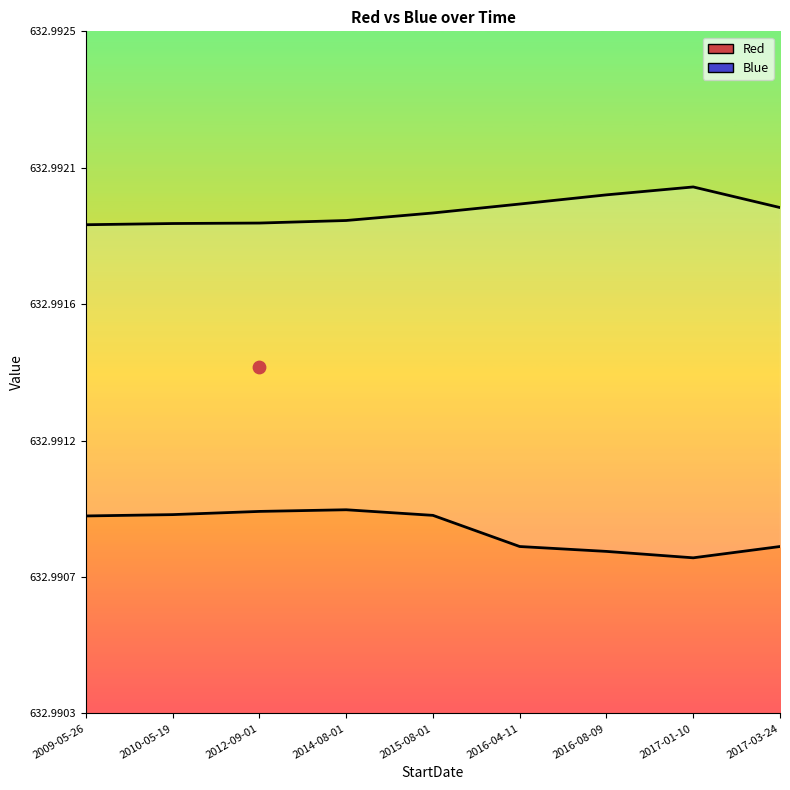

What are all the series names shown in the legend?

Red, Blue